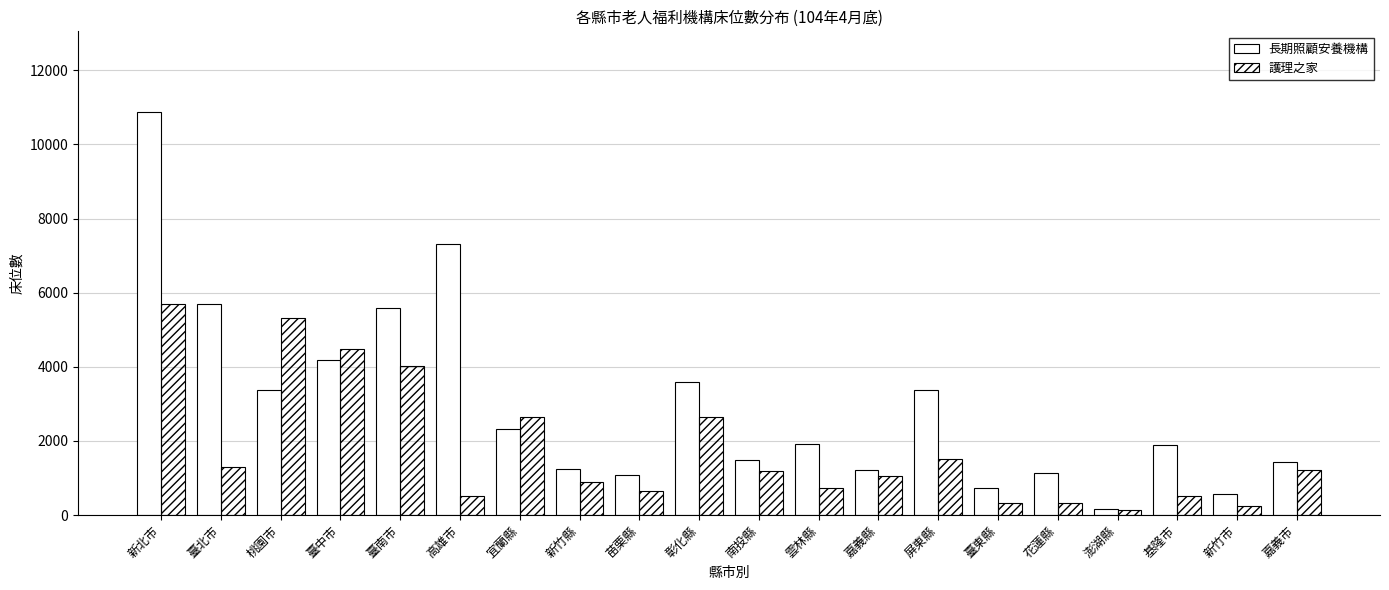

What is the label of the 2nd bar from the right?

新竹市